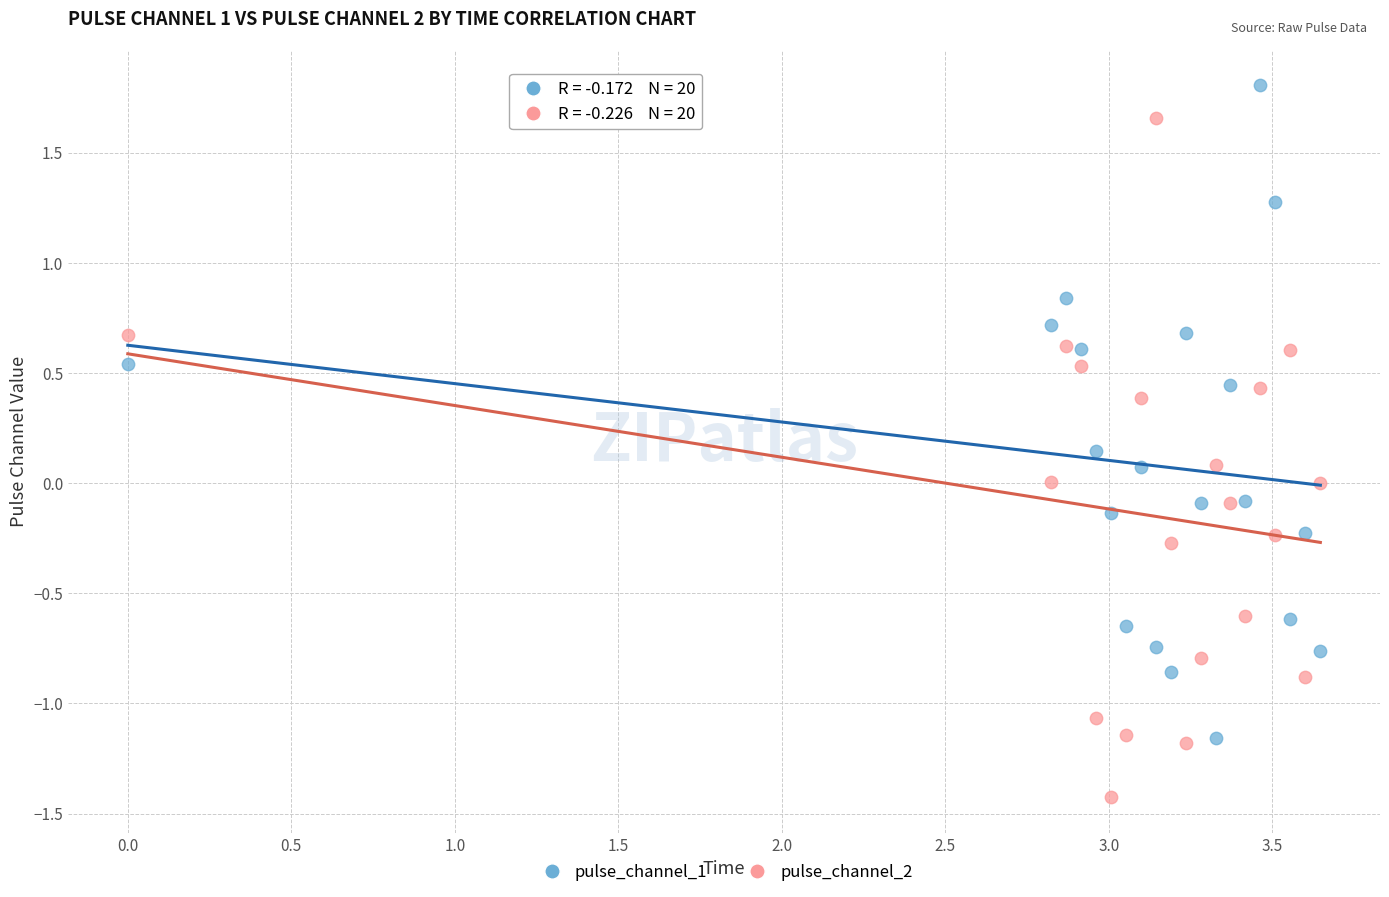

Which series reaches the minimum Y coordinate?

pulse_channel_2